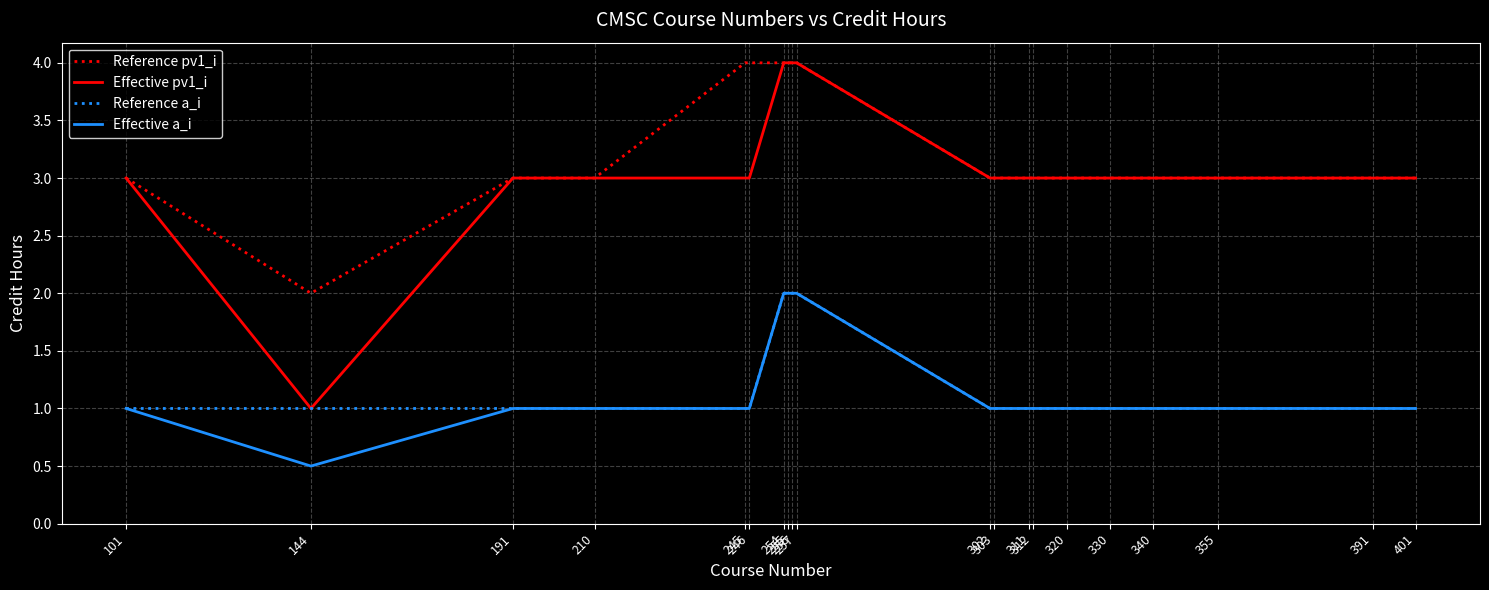

How many series are shown in this chart?

4